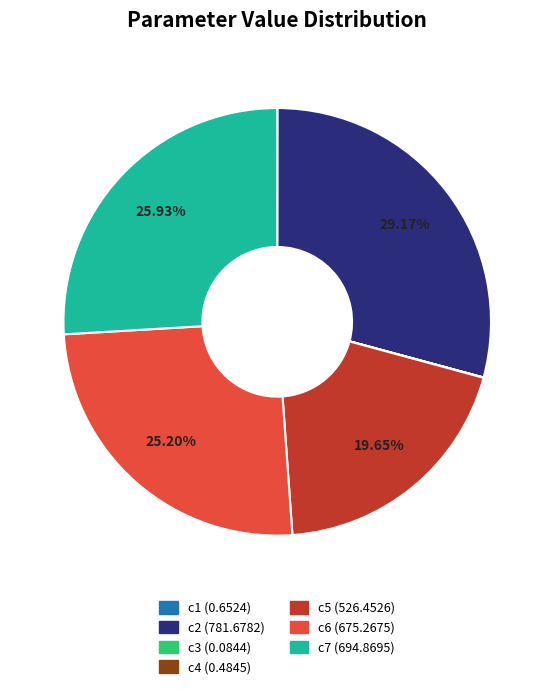

Is there any slice that represents more than half of the pie?

No